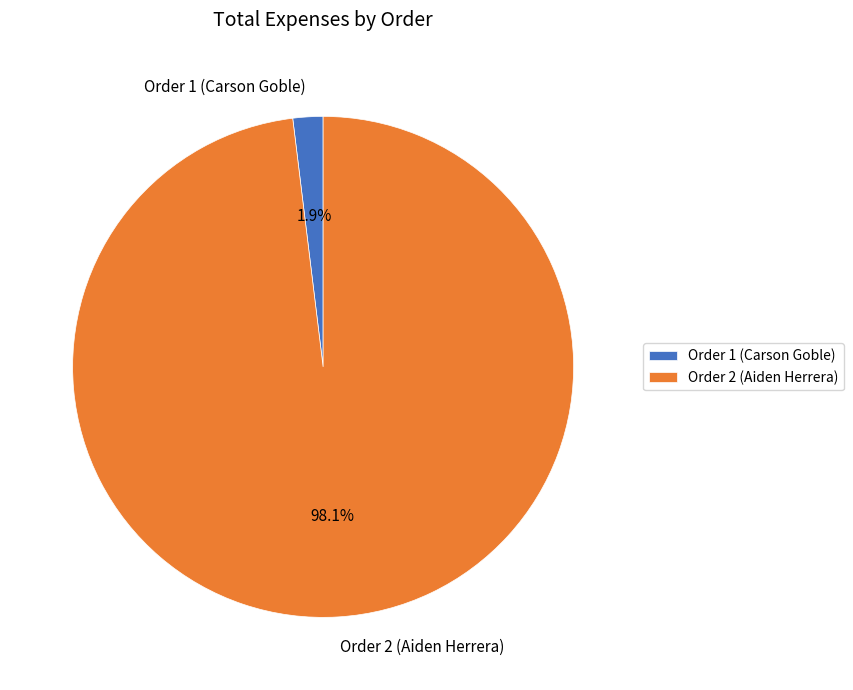

Count the number of slices in the pie.

2